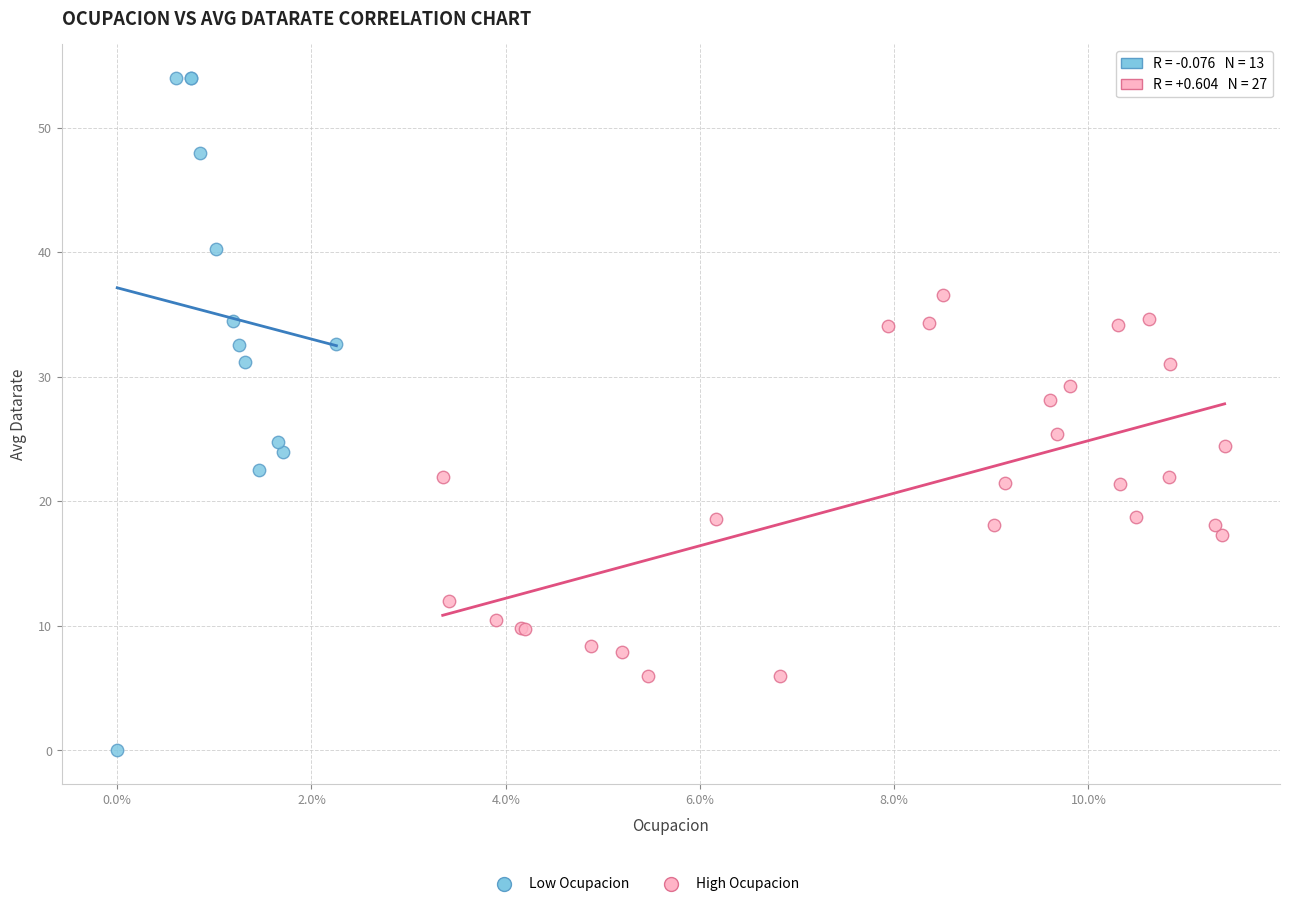

Which series reaches the minimum Y coordinate?

Low Ocupacion